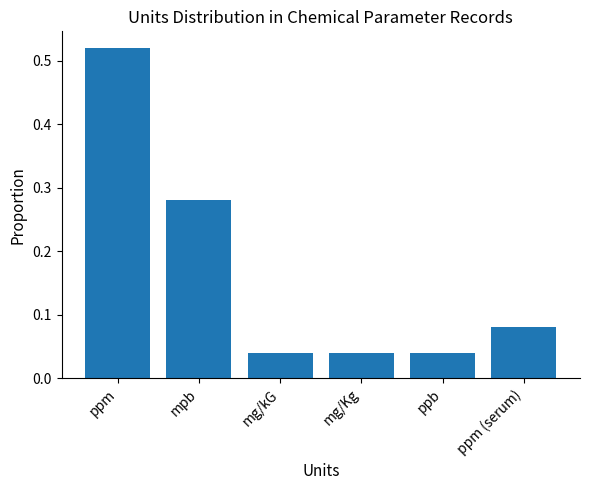

Which has a higher value, ppm or ppb?

ppm